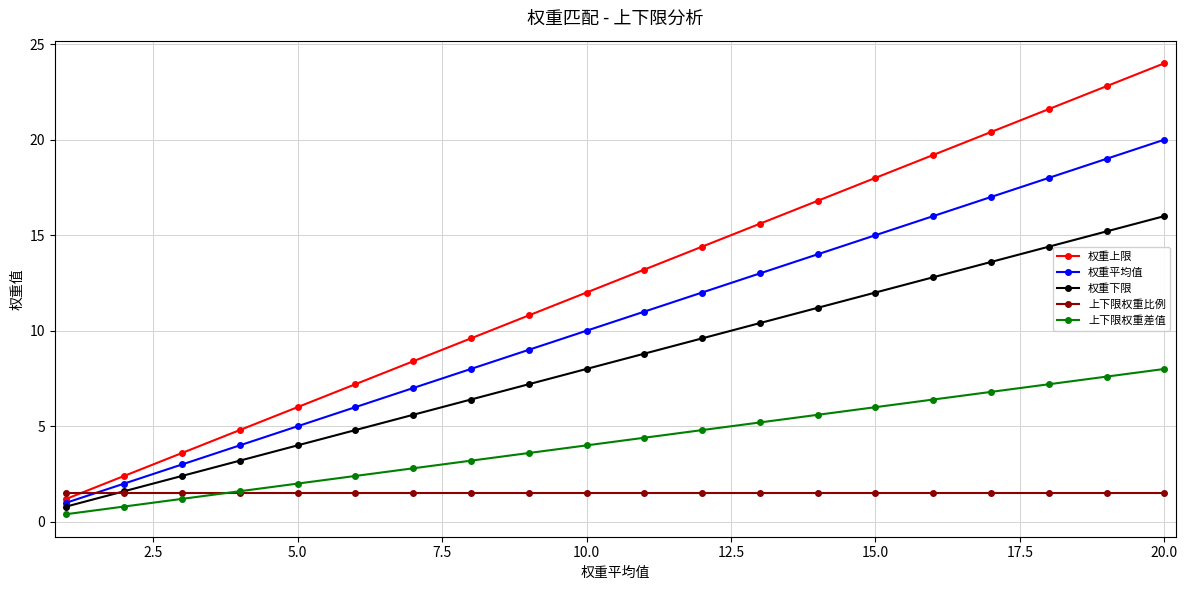

What is the maximum value for 权重平均值?

20.0